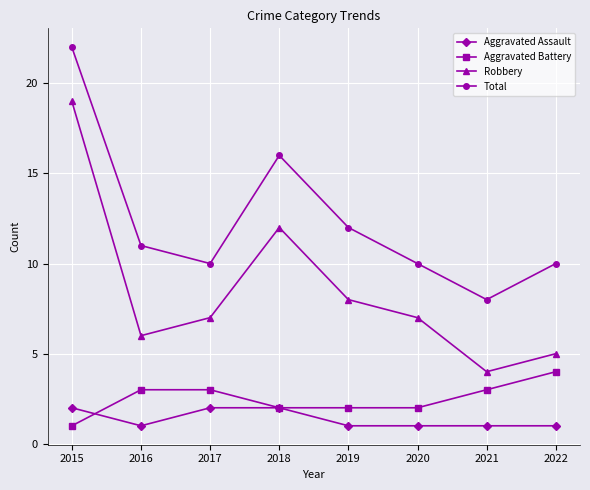

What is the difference between the highest and lowest values at 2018?

14